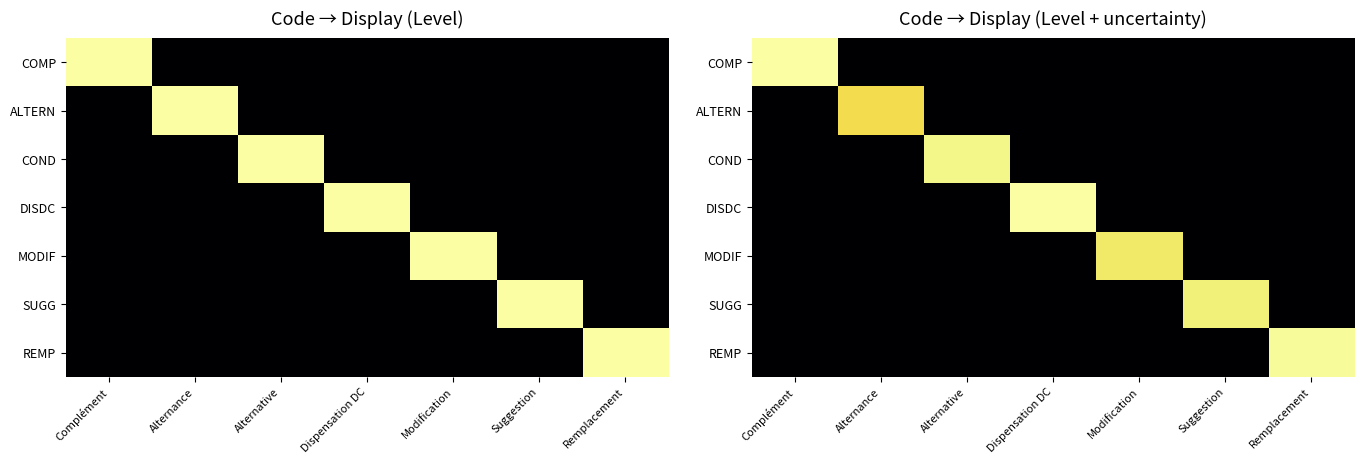

Which has a higher value, Suggestion or Modification?

Suggestion